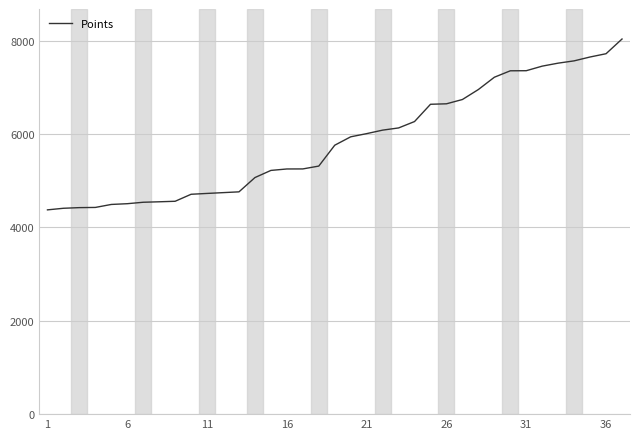

What is the minimum value shown in the chart?

4376